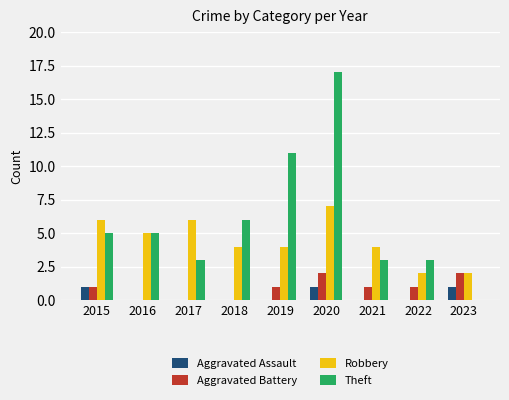

At which category is the sum across all series the highest?

2020